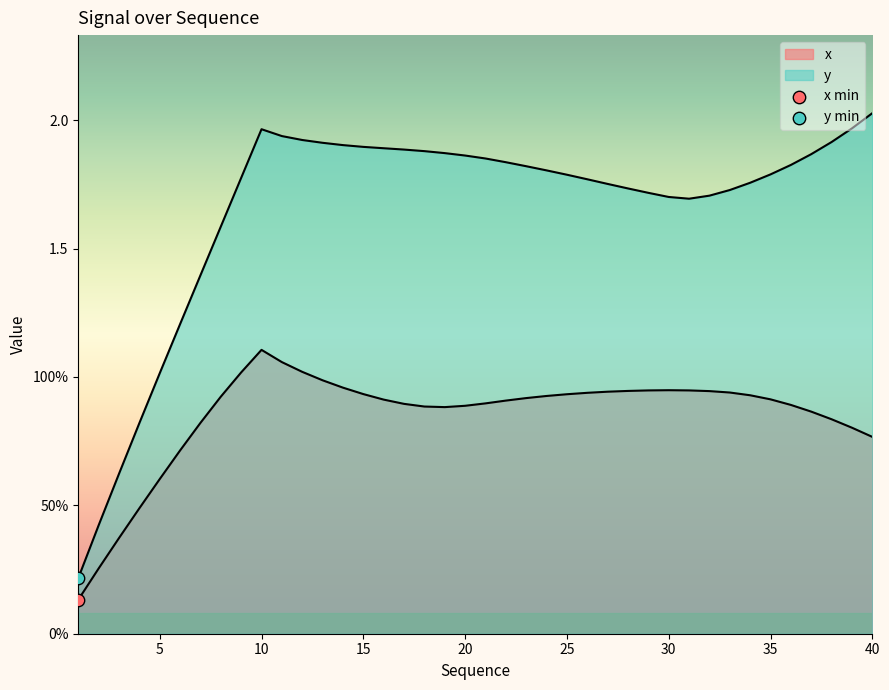

Is the value of y at 13 greater than the value of x at 29?

Yes